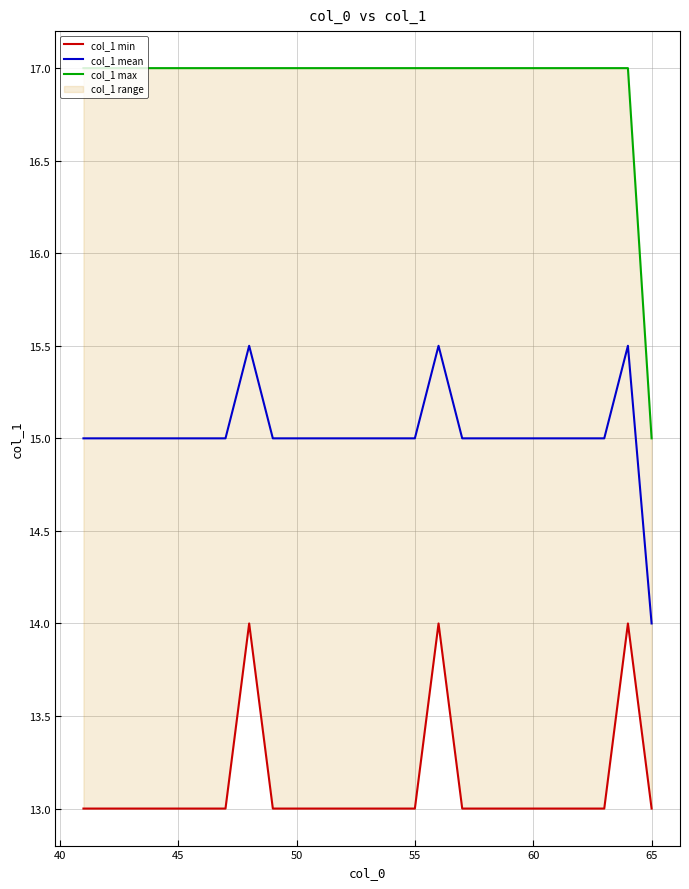

True or false: col_1 mean has a value of 24.6 at 65.

False